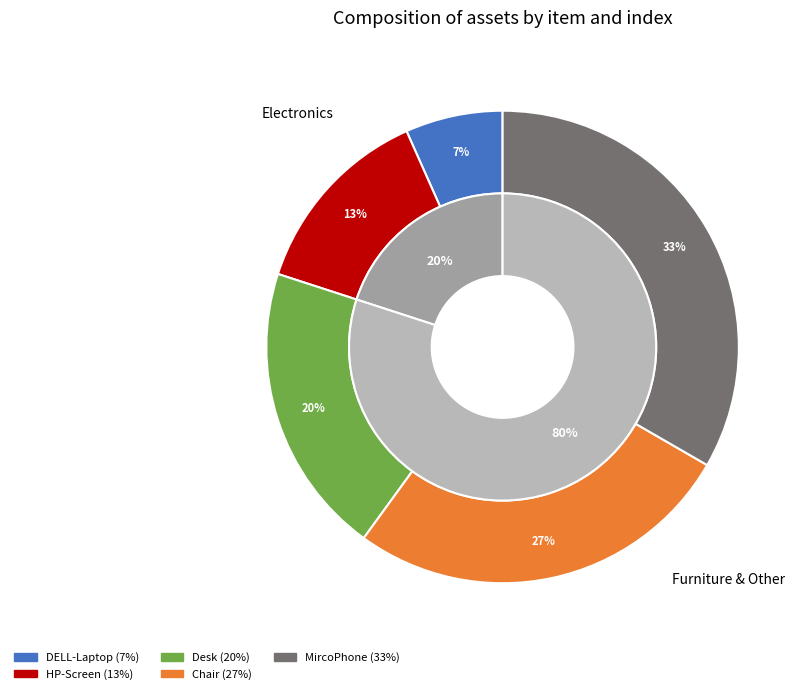

Does HP-Screen represent more than half of the total?

No